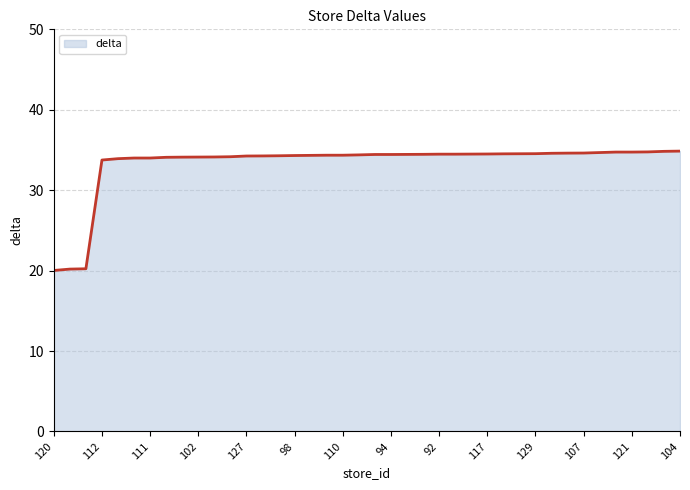

What is the maximum value shown in the chart?

34.9